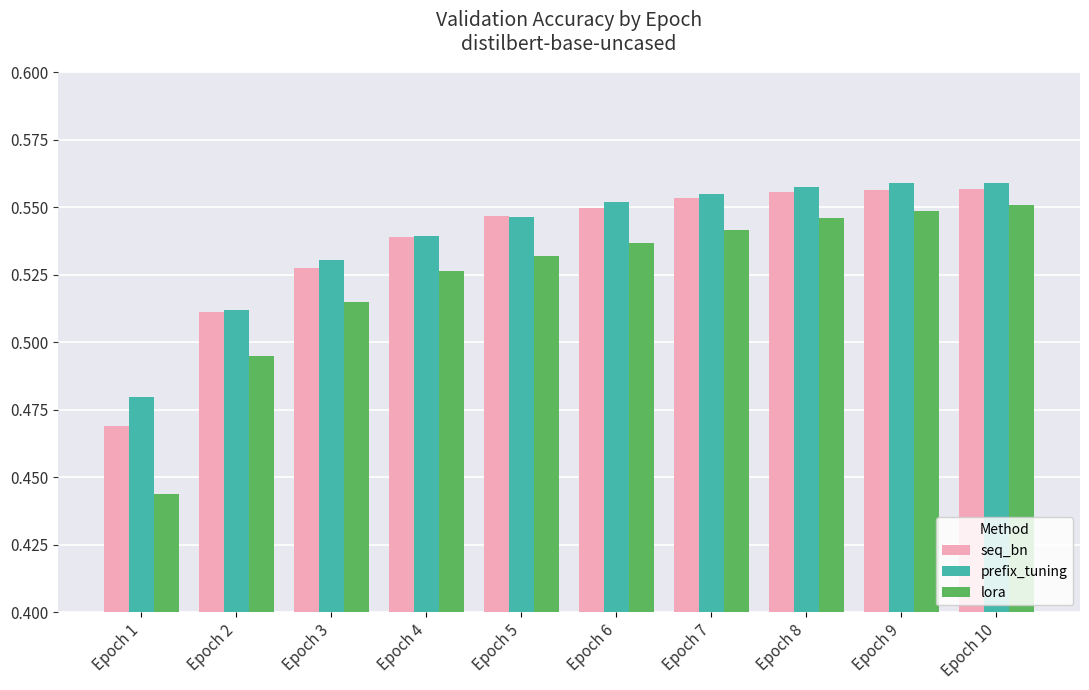

How many groups of bars are there?

10